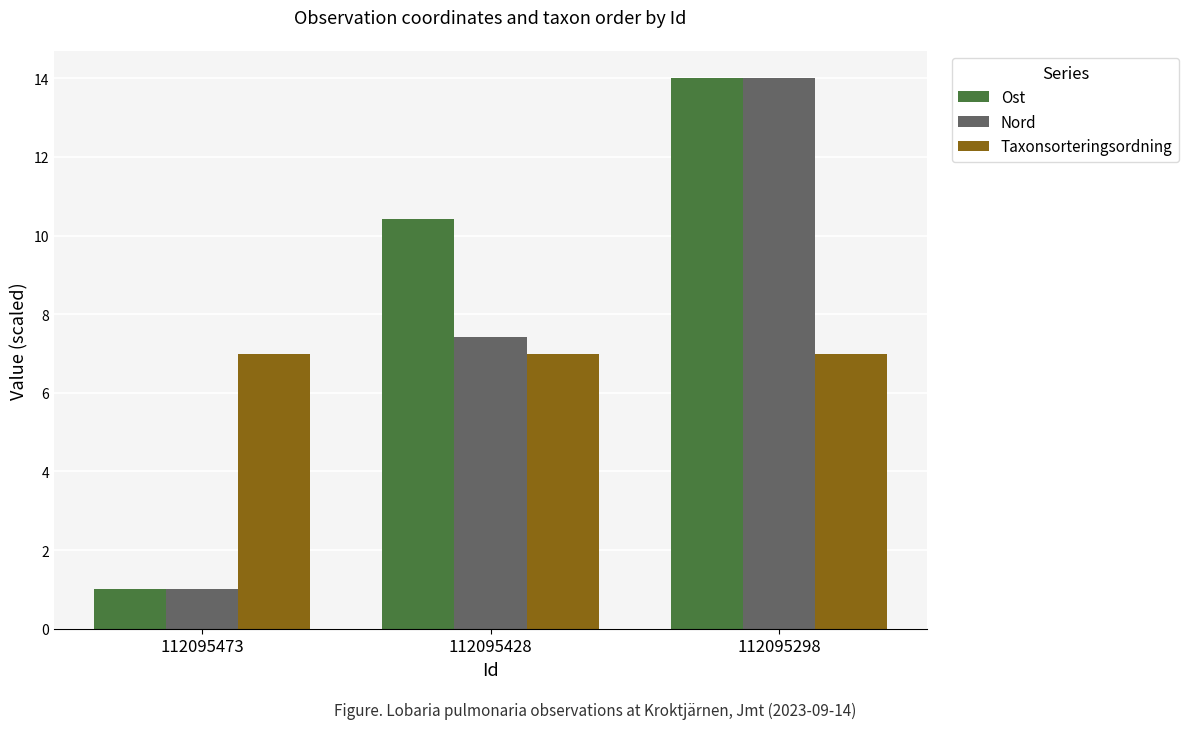

Between 112095428 and 112095298, which series saw the biggest shift?

Nord